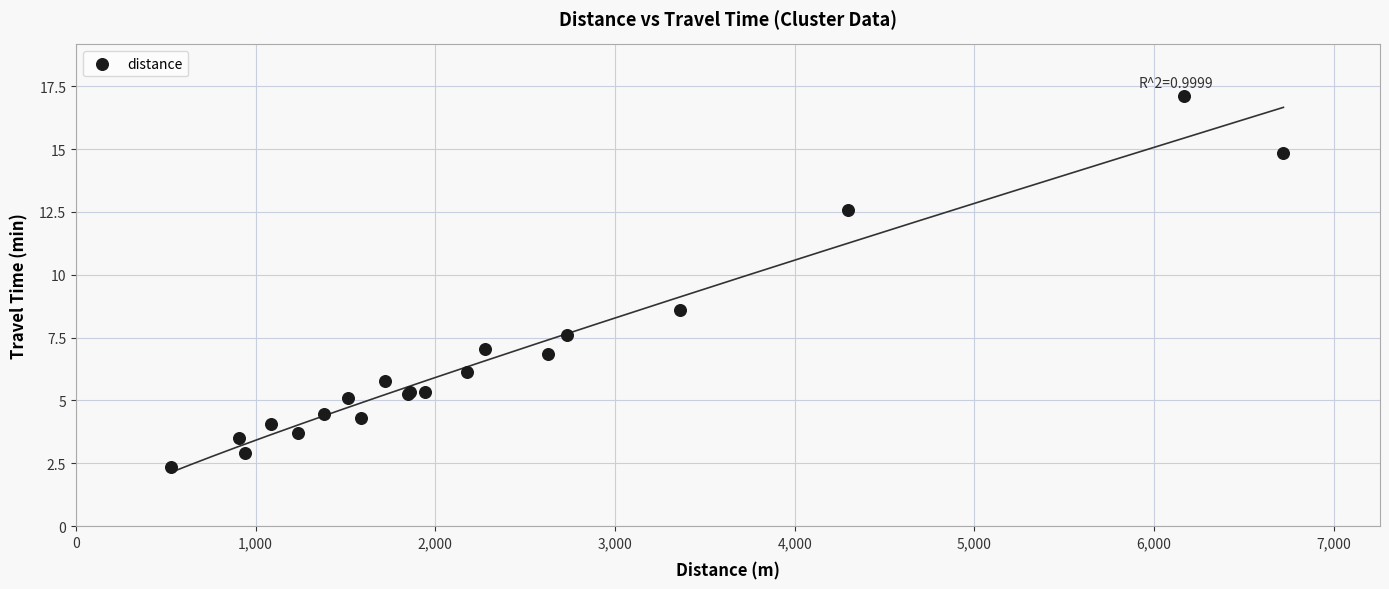

What Y value in the scatter plot is closest to 9?

8.6